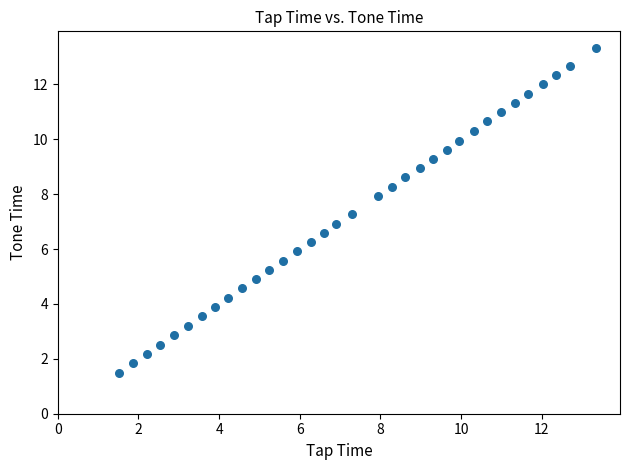

What is the range of Y values (max minus min)?

11.8